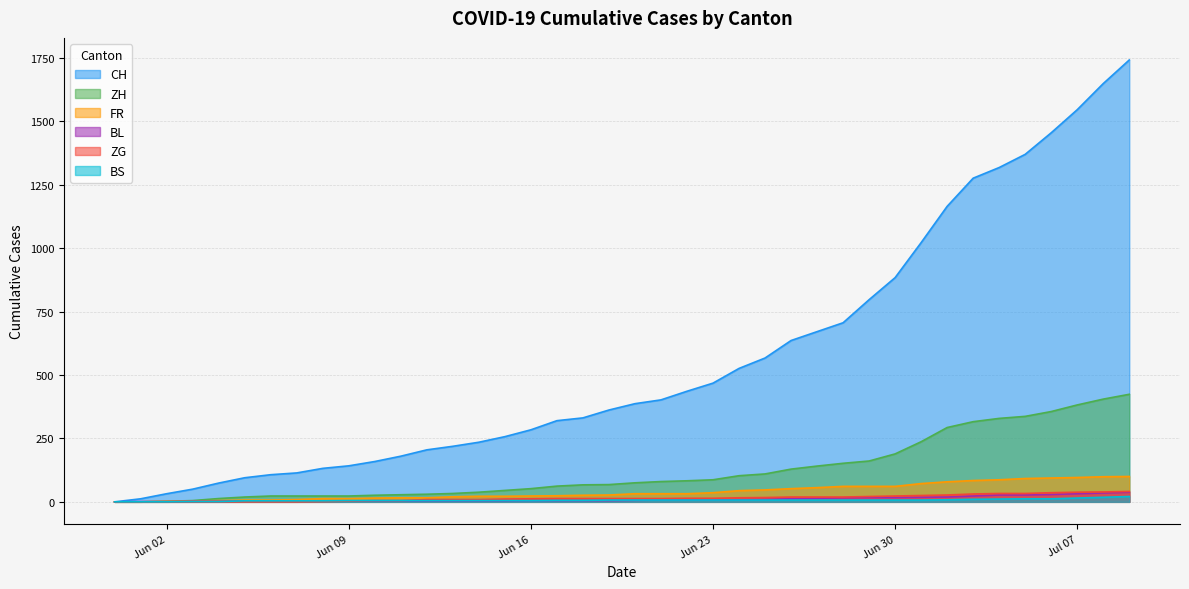

How many values in CH are above zero?

39